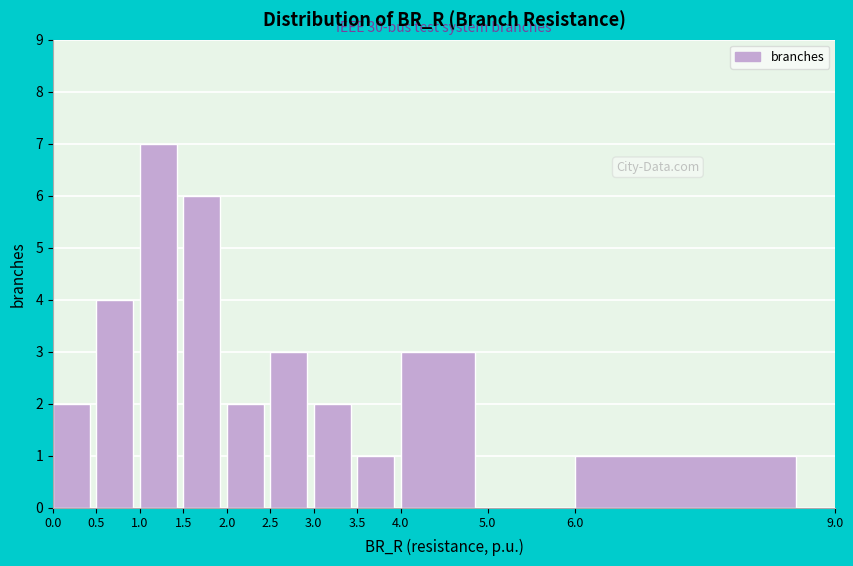

Which range on the x-axis has the tallest bar?

1.0 to 1.5